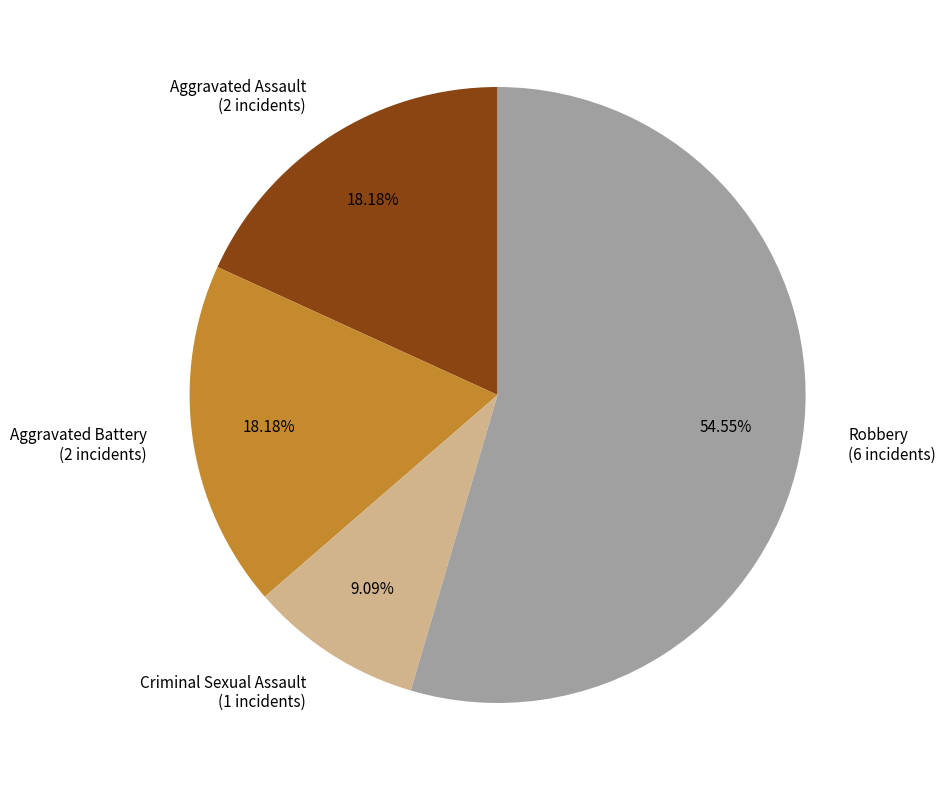

How many segments does this pie chart have?

4